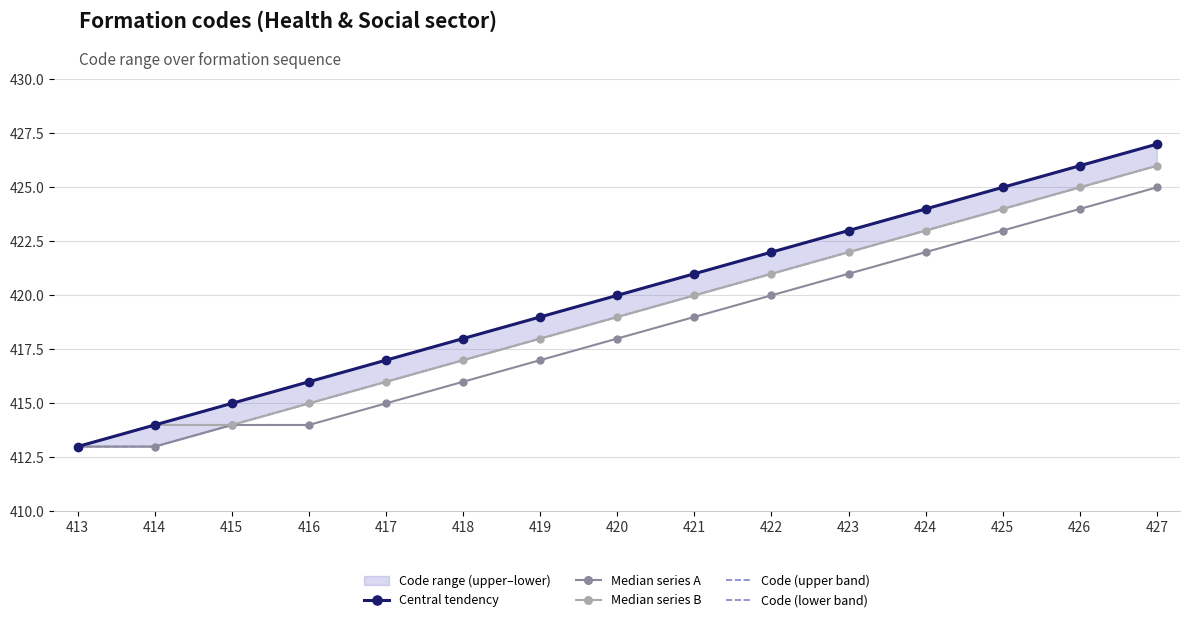

True or false: Central tendency has a value of 427 at 427.

True